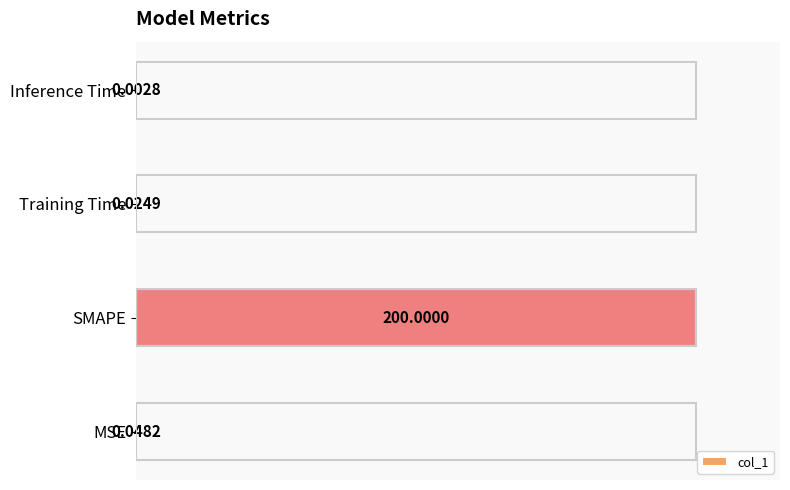

What is the sum of all values?

1.0